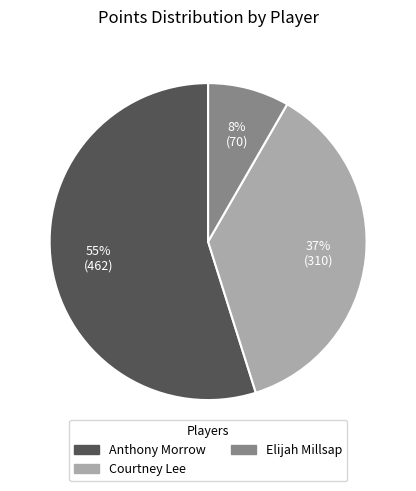

To the nearest percent, what is the difference between the largest and smallest slice percentages?

47%